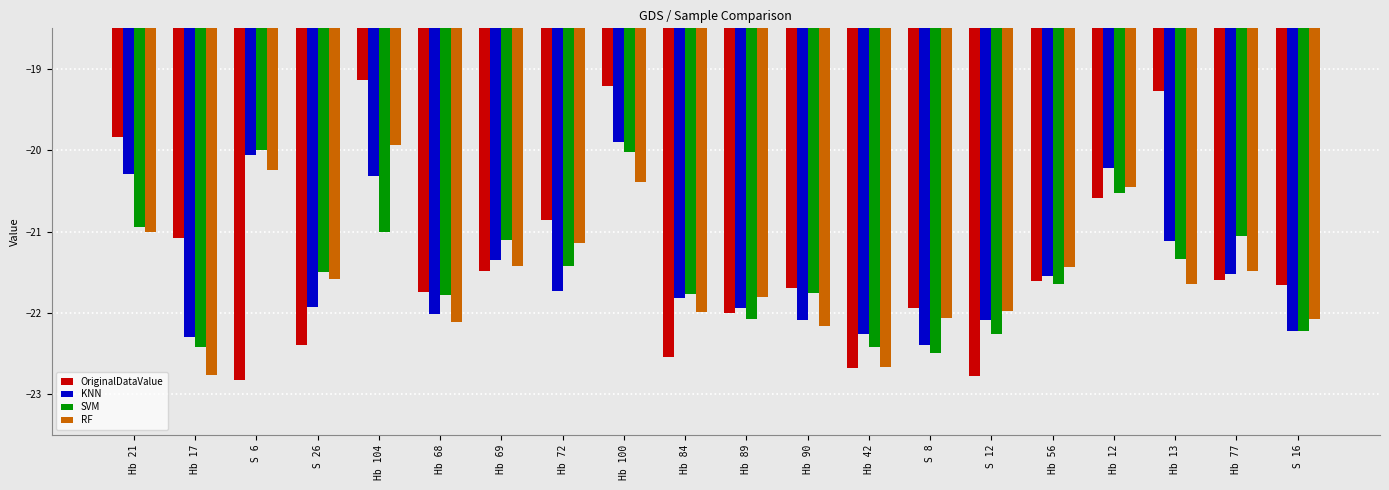

Rank the series at Hb 100 from highest to lowest value.

OriginalDataValue, KNN, SVM, RF